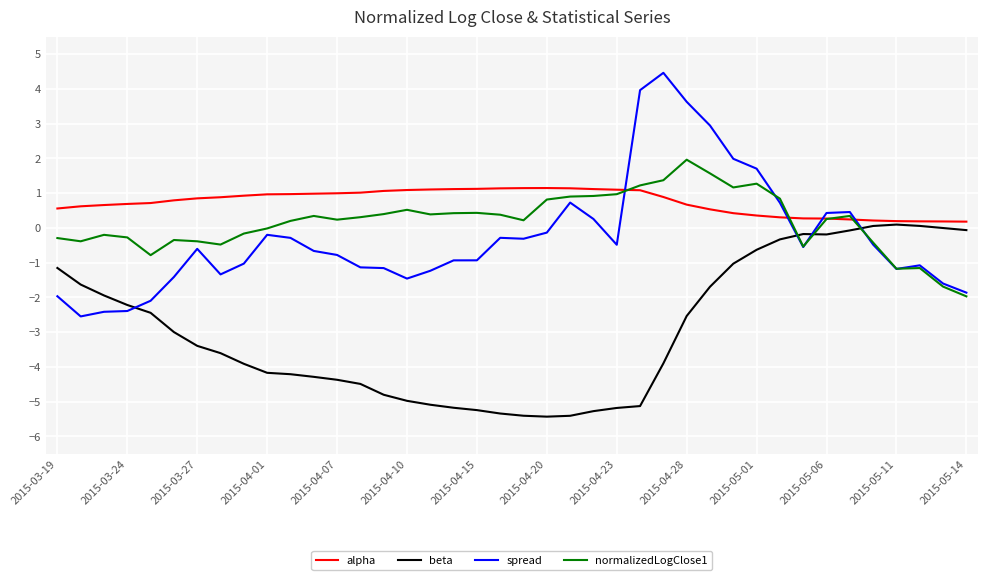

True or false: beta and normalizedLogClose1 cross at least once.

True